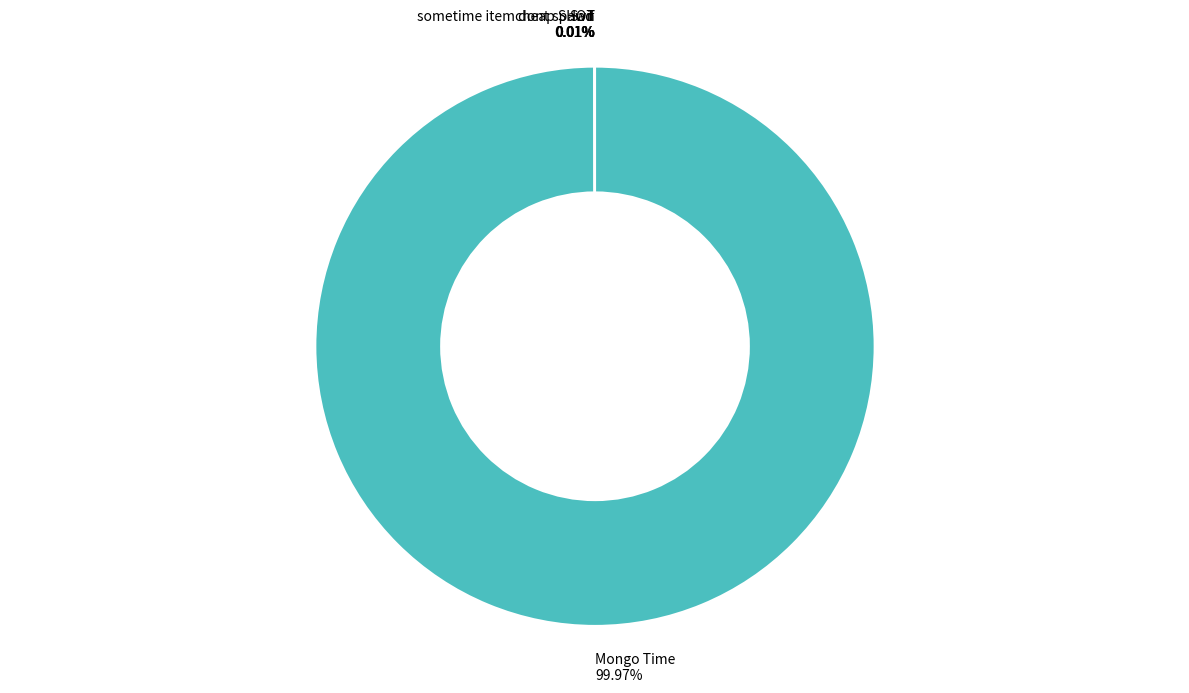

Which category has the biggest portion of the pie?

Mongo Time